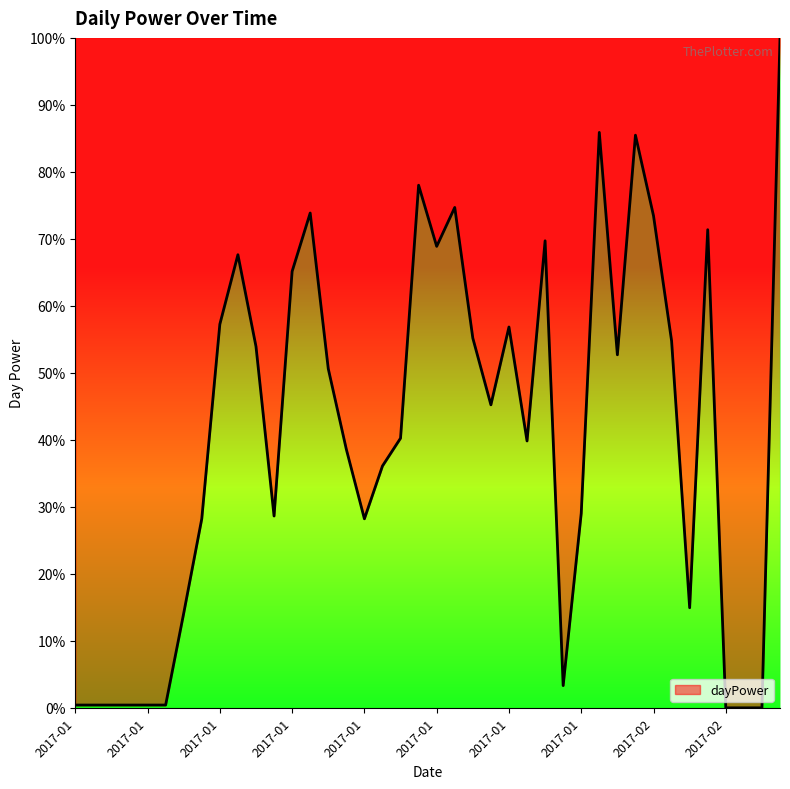

How many lines are shown in the chart?

1